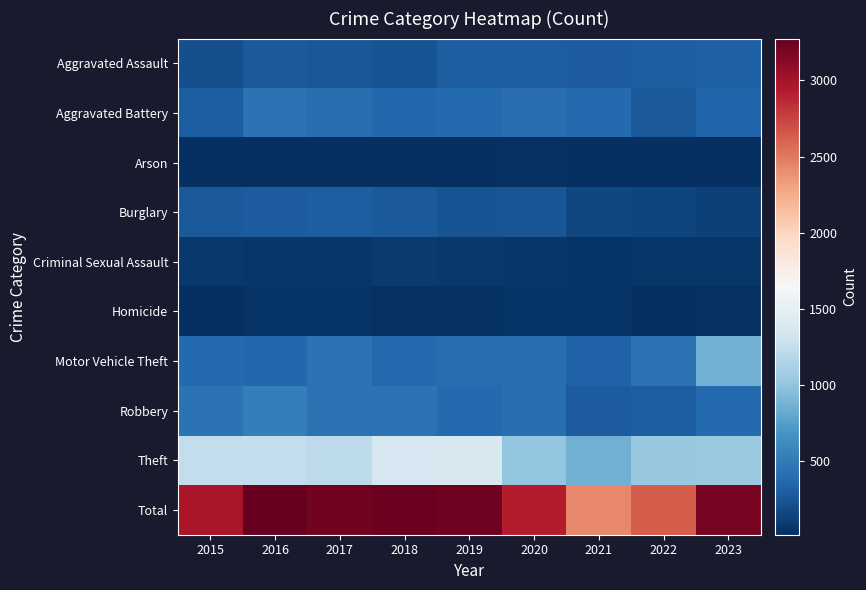

At which category is the sum across all series the highest?

2016